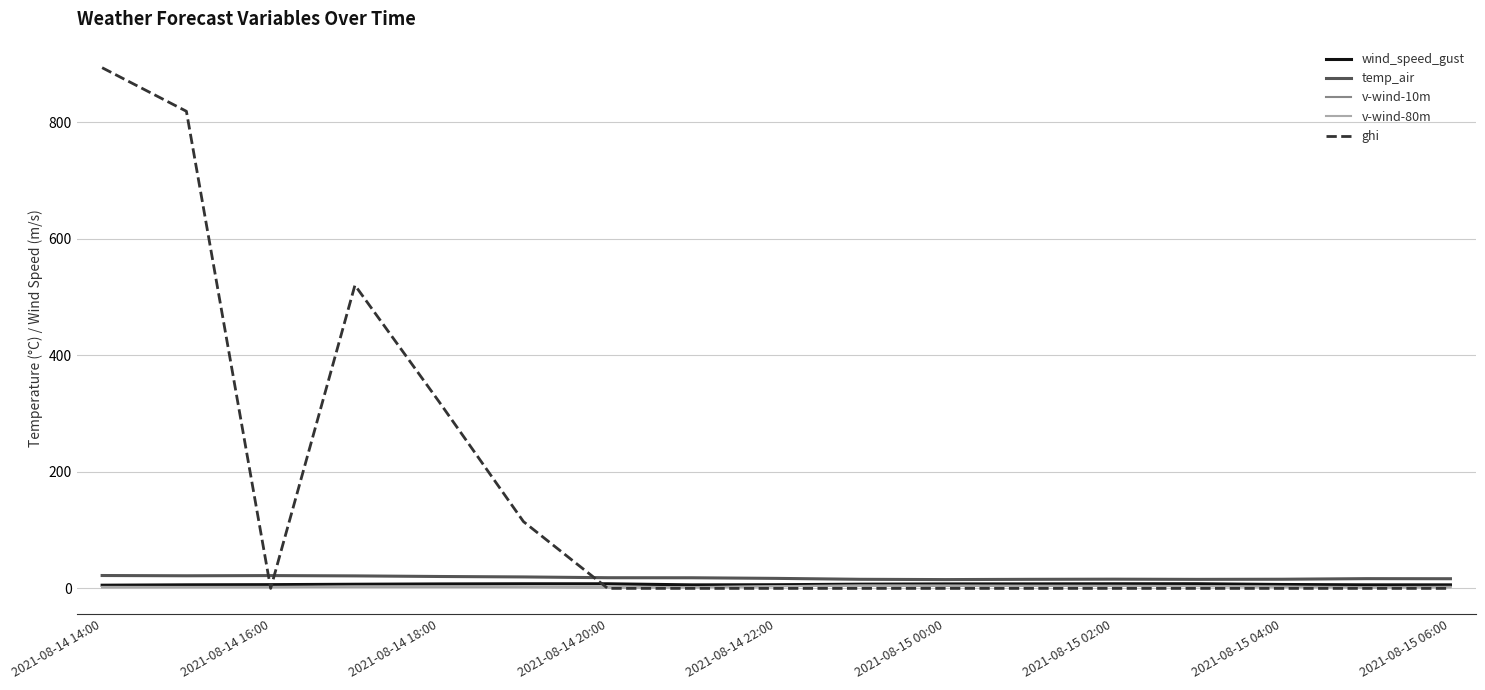

Which series has the largest total across all categories?

ghi